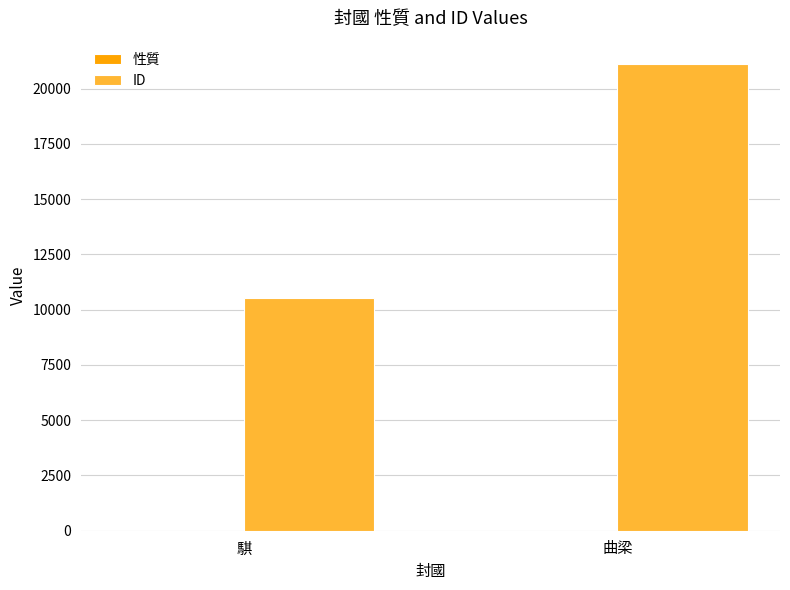

How many groups of bars are there?

2